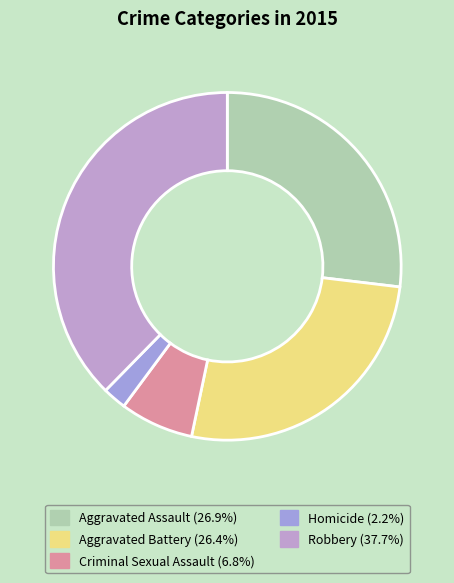

How many slices are in this pie chart?

5